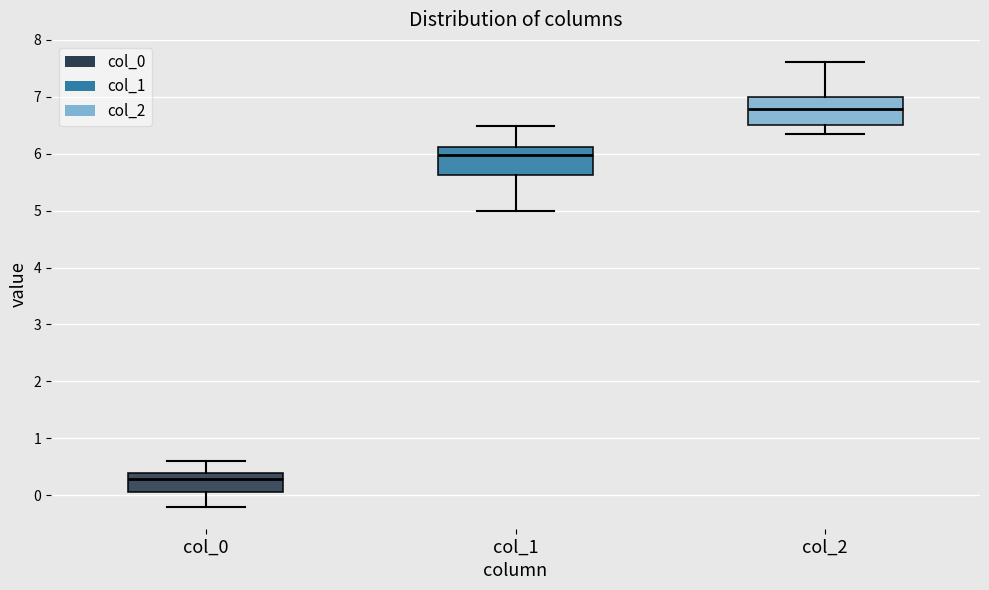

Reading left to right, transcribe this box plot: for each box, give where its median line is, the range the box spans, and where its two whiskers end, as read against the y-axis. The values are not printed on the chart, so give them approximately, as read against the axis.

col_0: median 0.3, box 0.1 to 0.4, whiskers -0.2 to 0.6
col_1: median 6.0, box 5.6 to 6.1, whiskers 5.0 to 6.5
col_2: median 6.8, box 6.5 to 7.0, whiskers 6.3 to 7.6